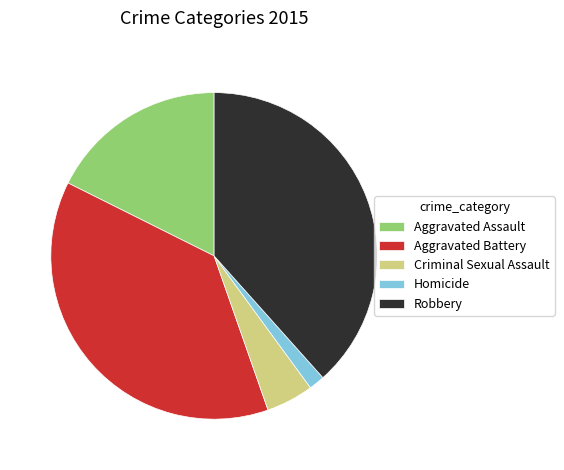

Rank the categories by value from highest to lowest.

Robbery, Aggravated Battery, Aggravated Assault, Criminal Sexual Assault, Homicide